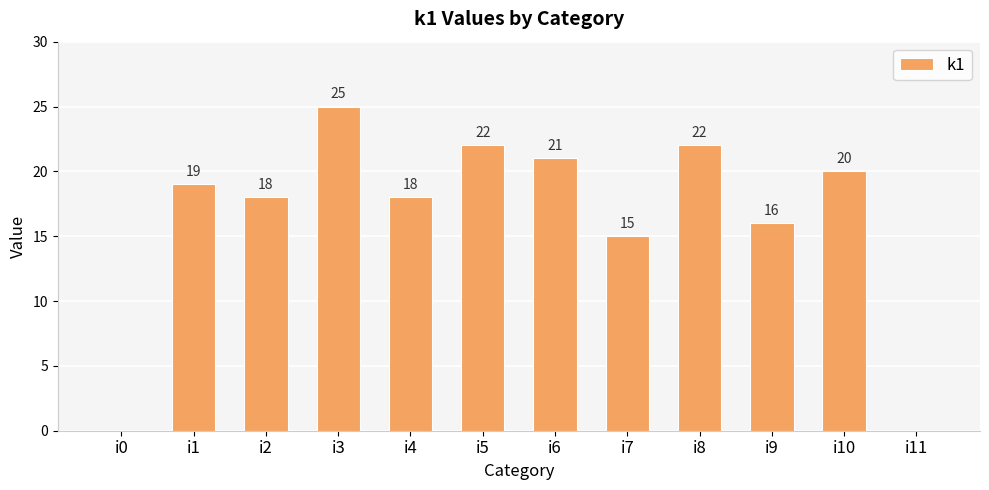

Which category has the highest value across all series?

i3